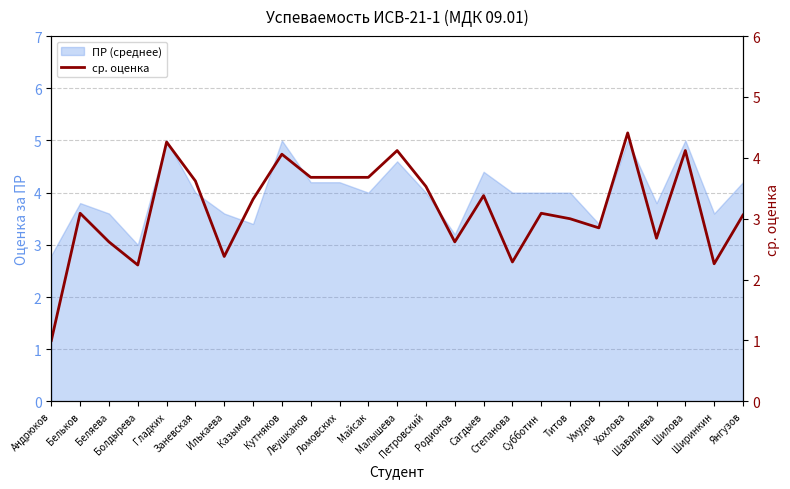

What is the label of the 20th point from the right?

Заневская